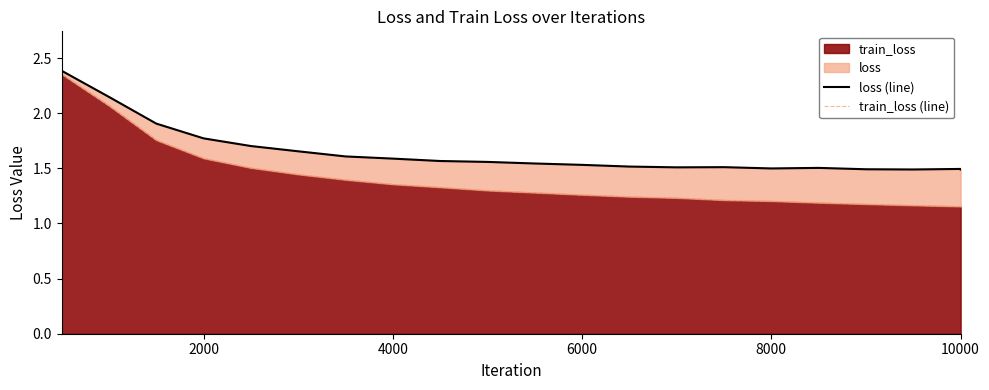

The train_loss series shows 2.0 at 4000. True or false?

False